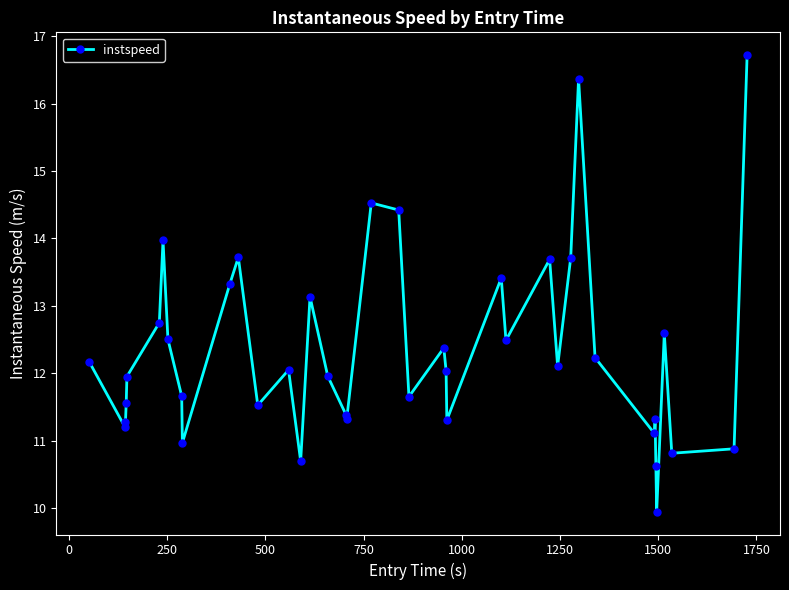

Does the chart display data point markers on the line(s)?

Yes